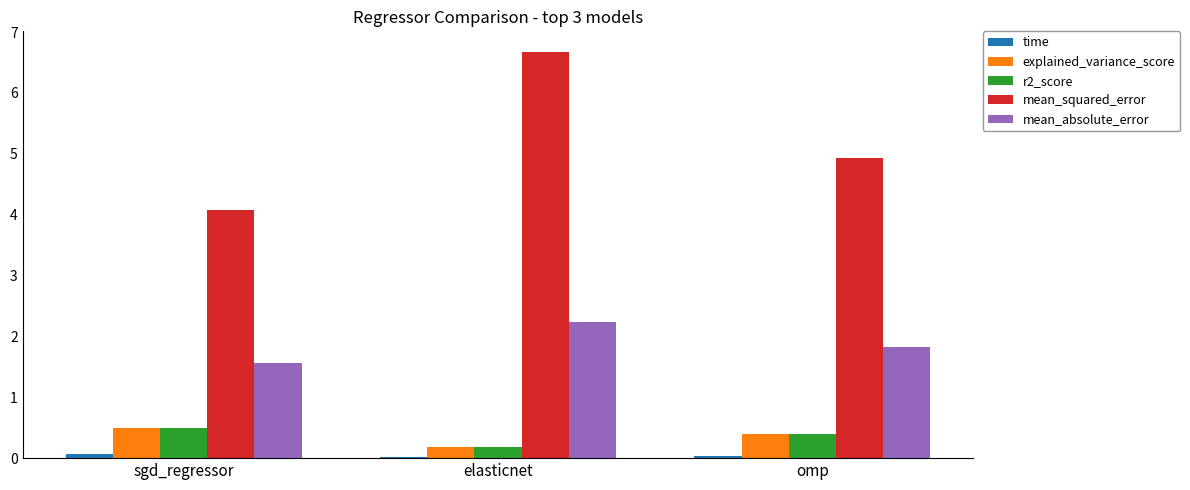

How many series are shown in this chart?

5